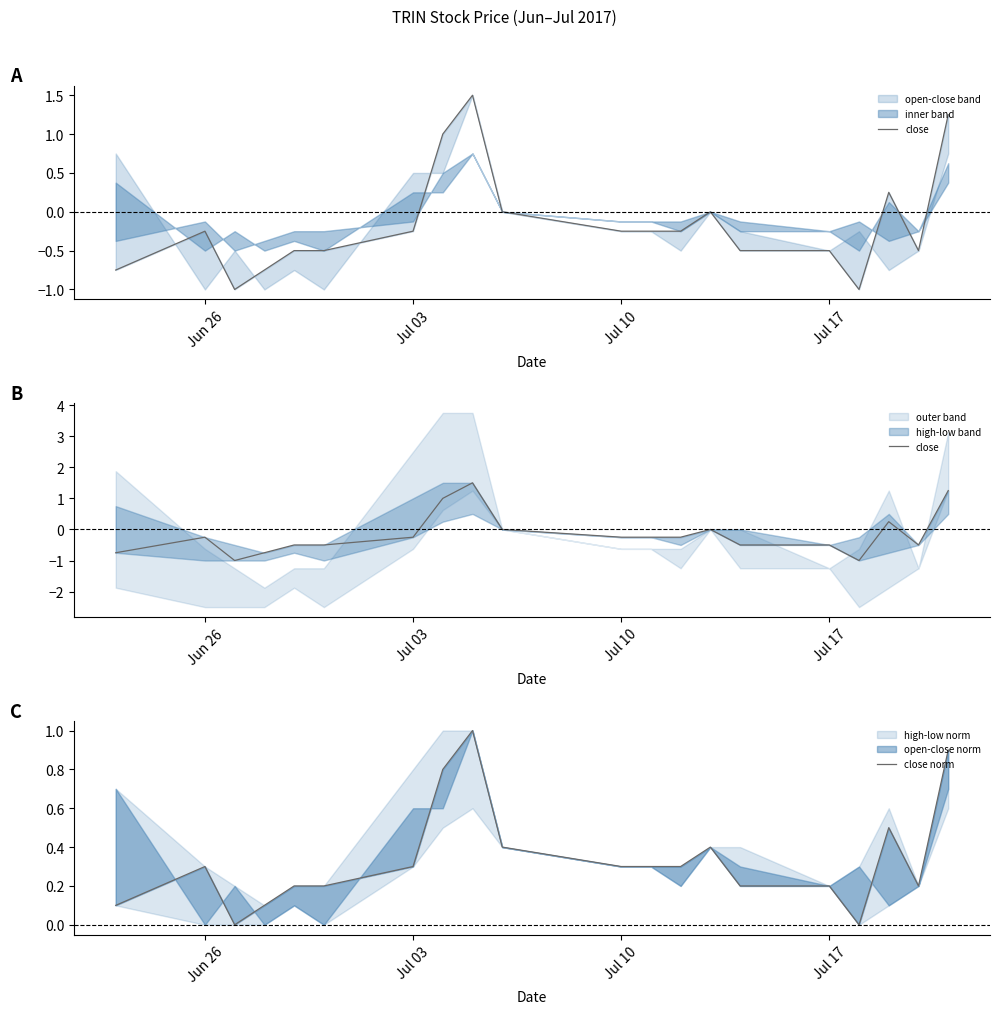

How many interior local valleys does the close norm series have?

3